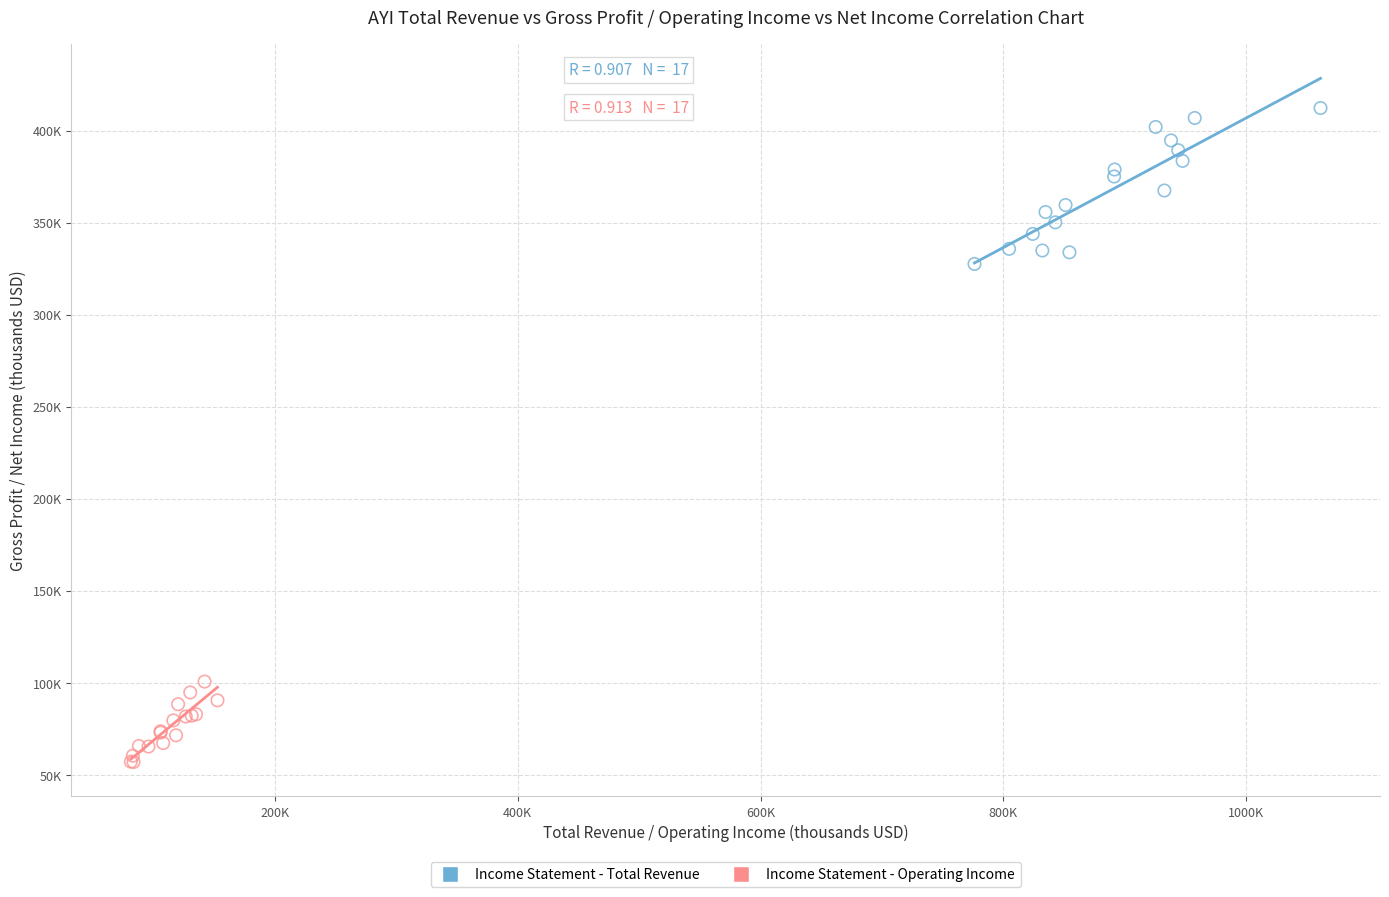

What are all the series names shown in the legend?

Income Statement - Total Revenue, Income Statement - Operating Income